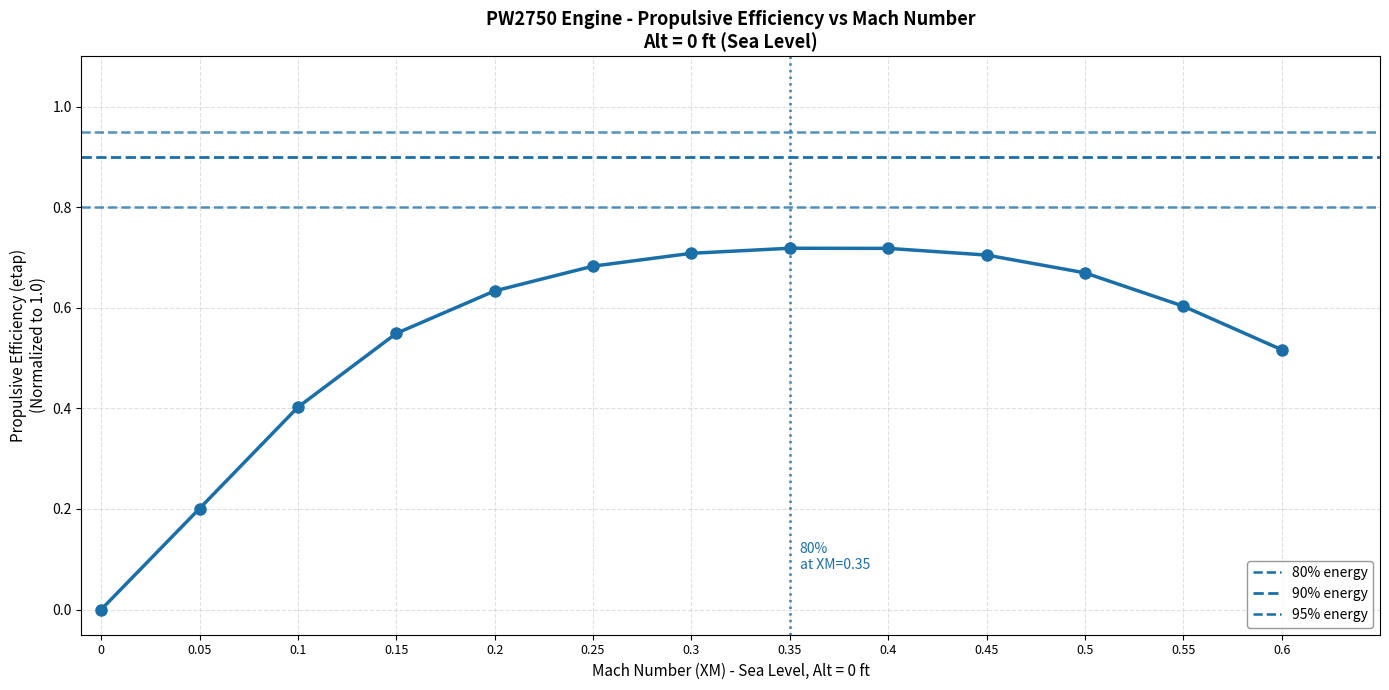

Which label corresponds to the largest value in the chart?

0.35